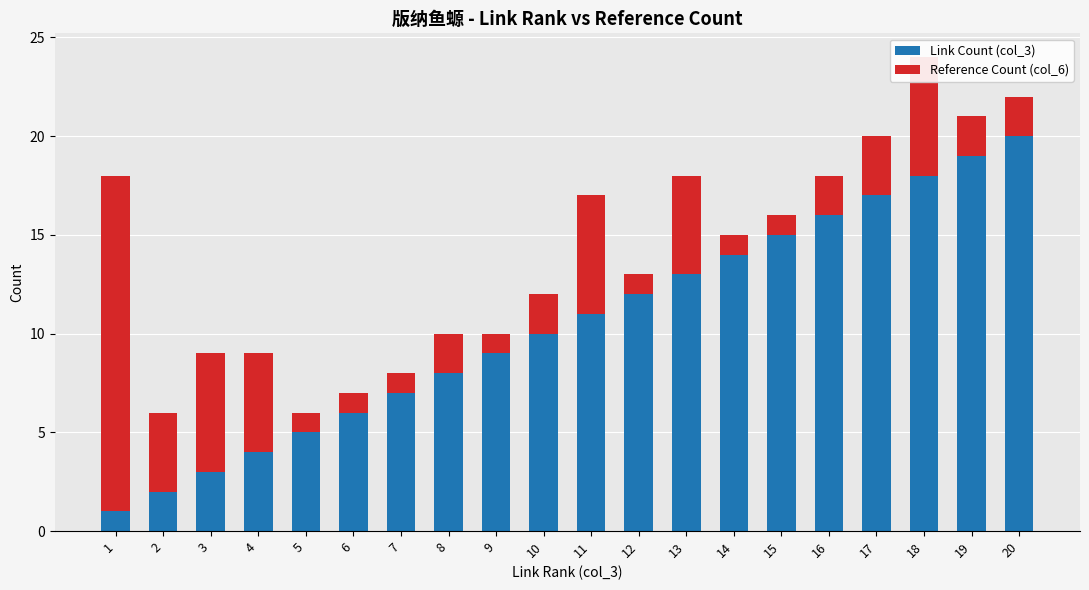

The Link Count (col_3) series shows 30 at 18. True or false?

False